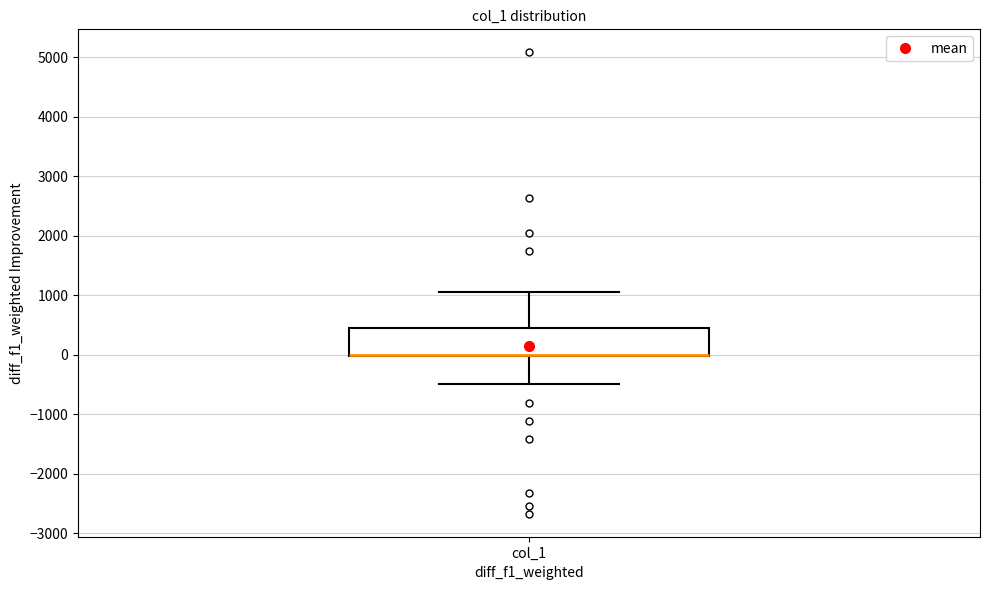

Read this box plot against the y-axis: the position of the median line, the range covered by the box, and the ends of both whiskers. The values are not printed on the chart, so give them approximately, as read against the axis.

median 0 (drawn on the box's lower edge), box 0 to 500, whiskers -500 to 1100